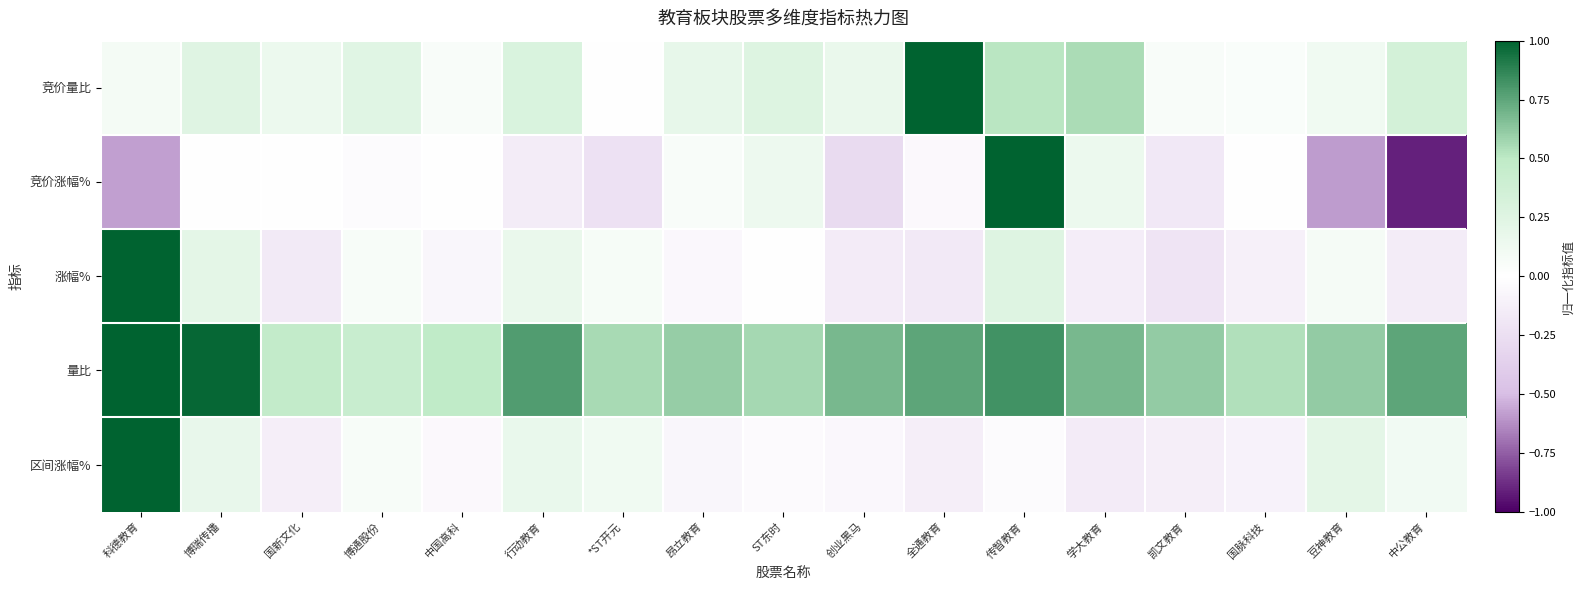

Which series has the largest range (max minus min)?

竞价涨幅%